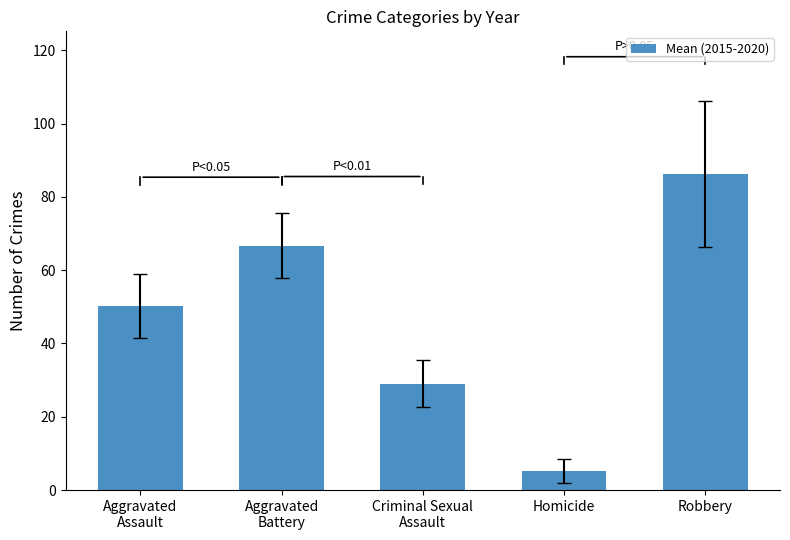

Is it true that the value at Criminal Sexual
Assault is 29.0?

True